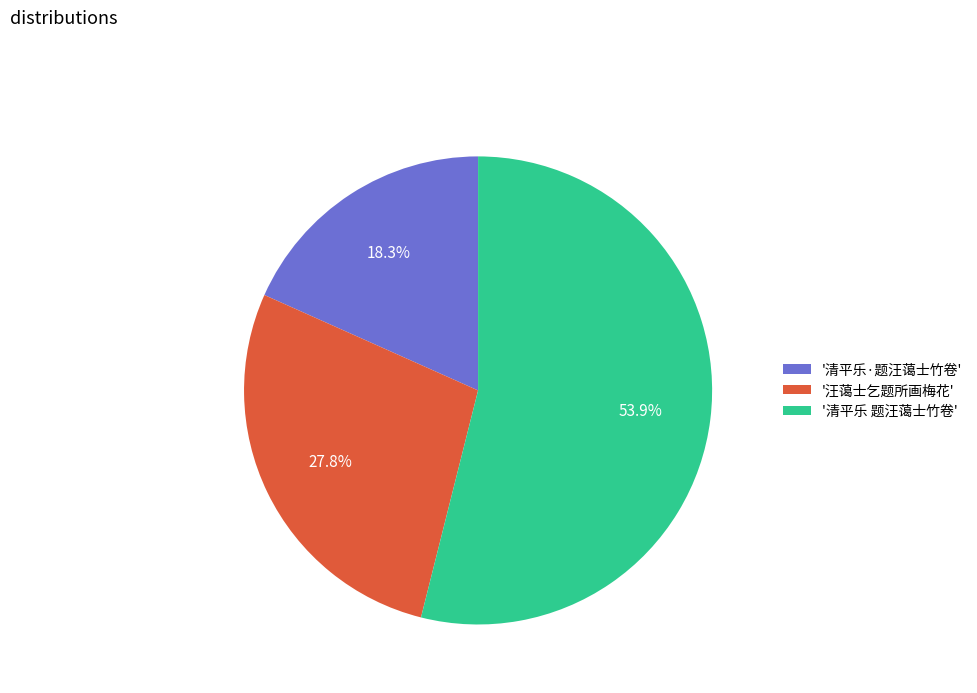

Rank the categories by value from lowest to highest.

'清平乐·题汪蔼士竹卷', '汪蔼士乞题所画梅花', '清平乐 题汪蔼士竹卷'